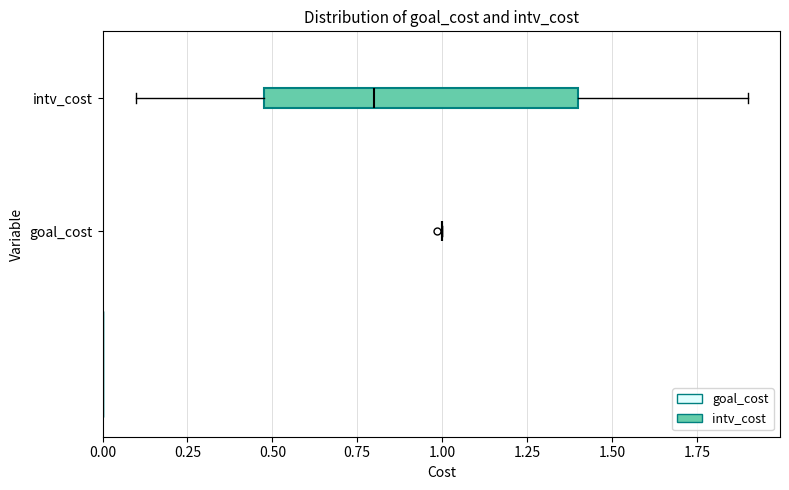

Reading bottom to top, read every box against the x-axis: the position of its median line, the range the box covers, and the ends of its whiskers. The values are not printed on the chart, so give them approximately, as read against the axis.

goal_cost: box collapsed to a line at 1.0, whiskers 1.0 to 1.0
intv_cost: median 0.8, box 0.5 to 1.4, whiskers 0.1 to 1.9